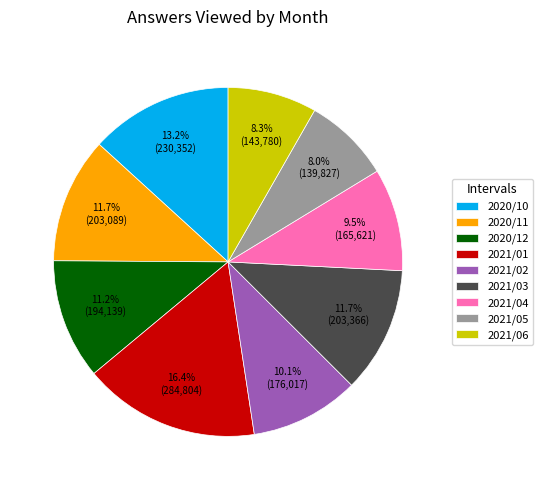

True or false: 2021/03 accounts for 1% of the total.

False